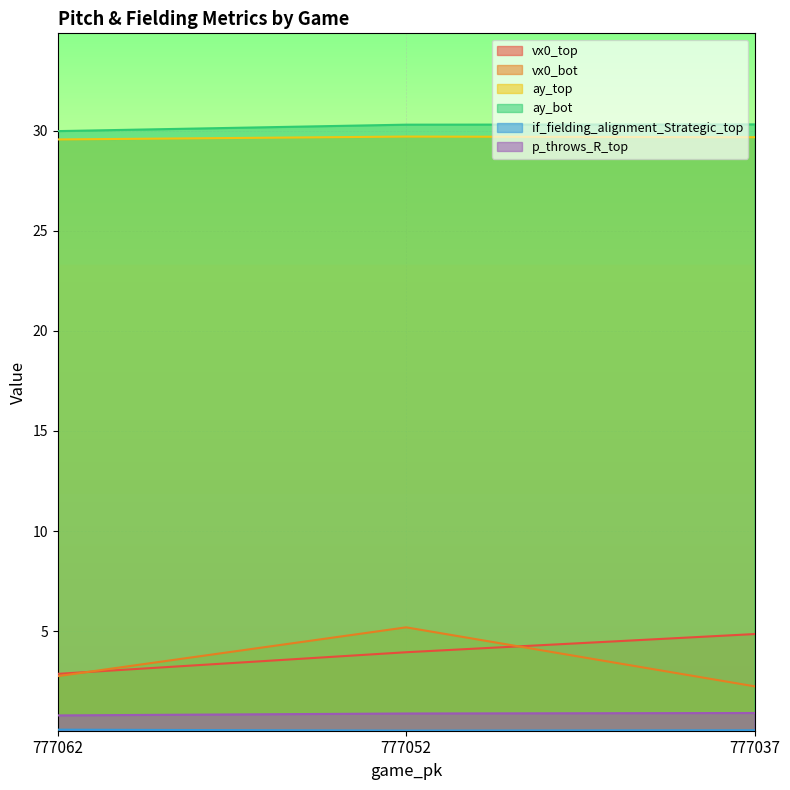

Count the number of data series in this chart.

6